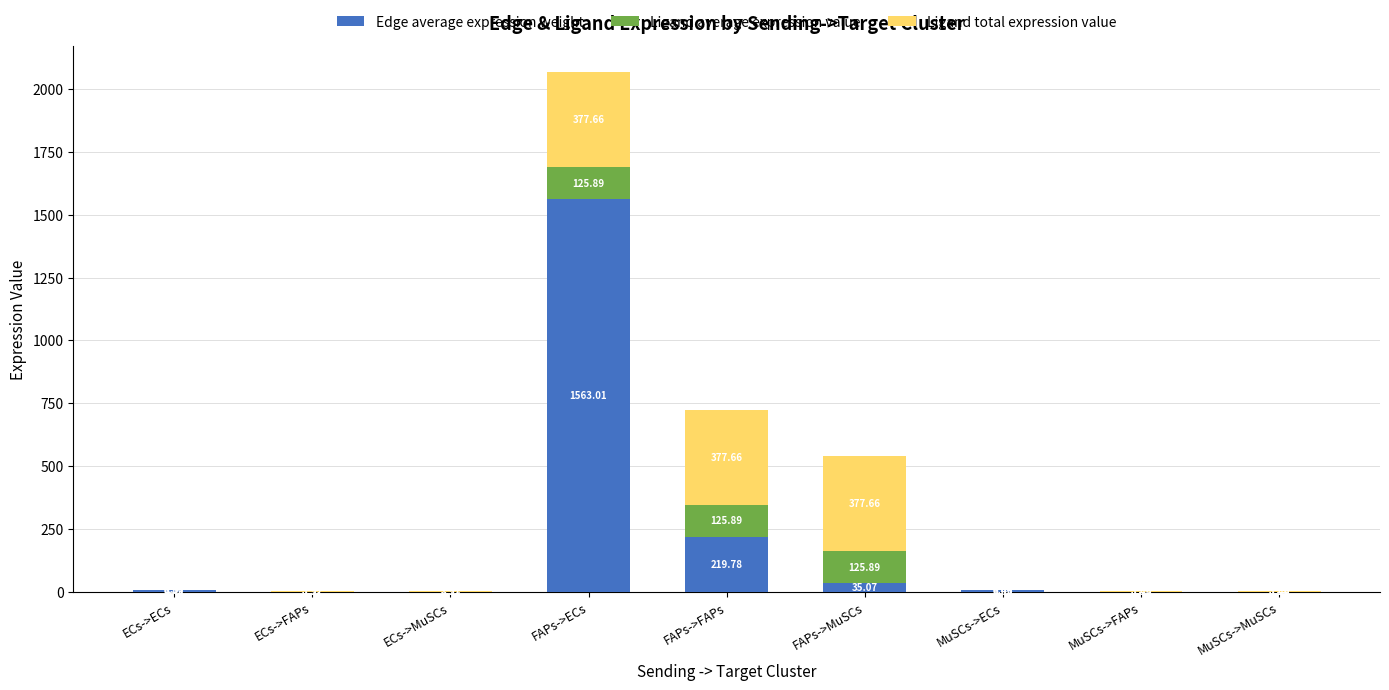

At which category is the sum across all series the highest?

FAPs->ECs